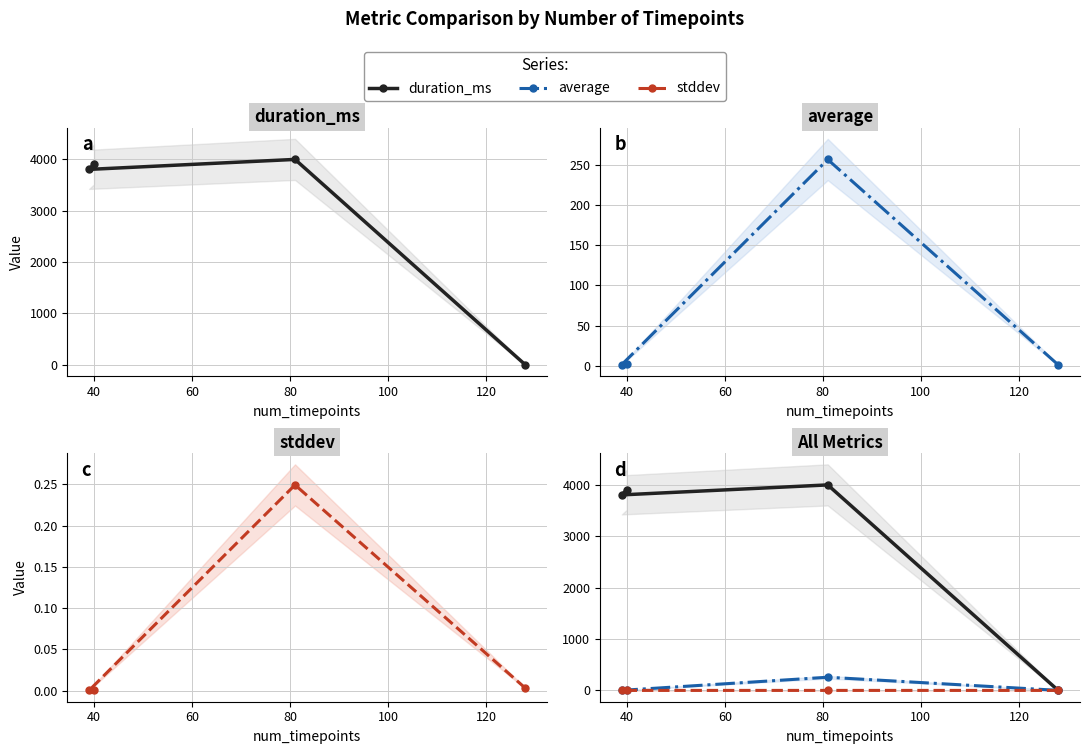

What is the sum of all duration_ms values?

11700.0